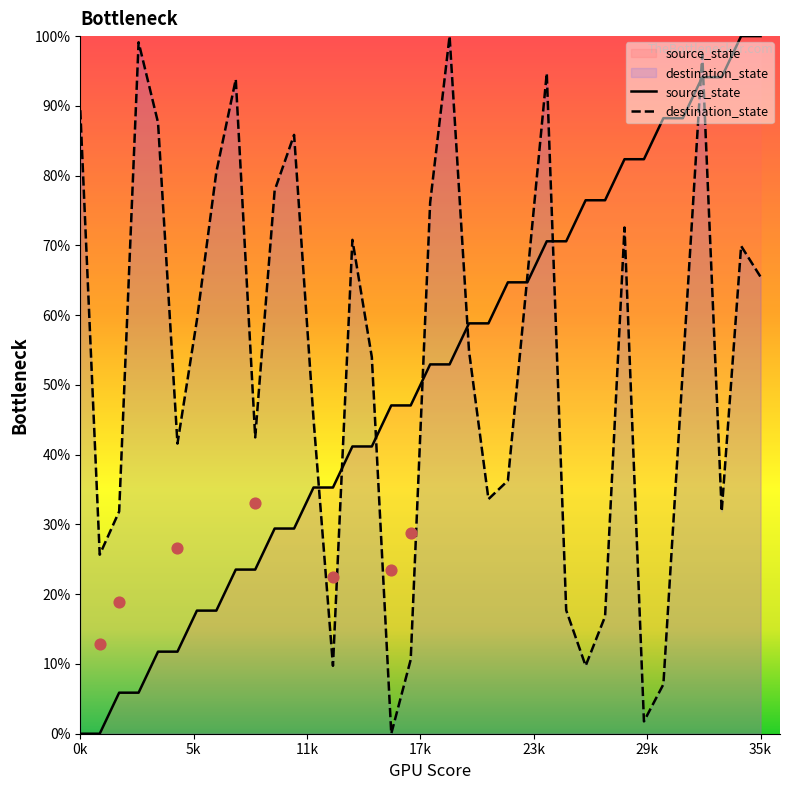

Which series has the largest Y range (max minus min)?

source_state